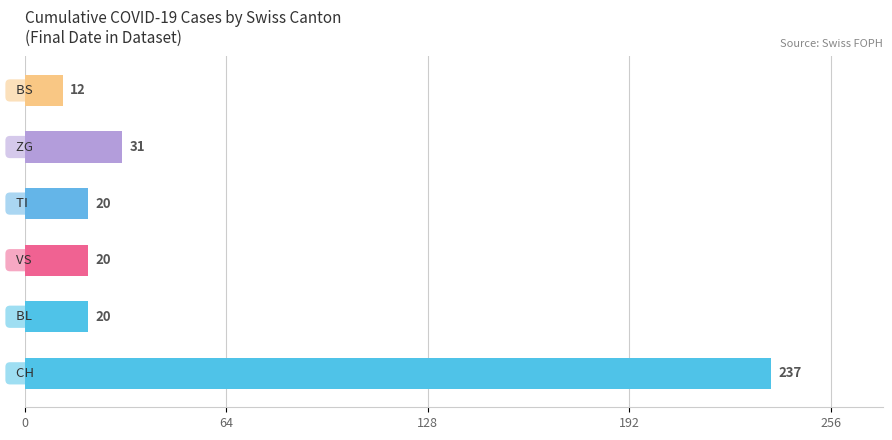

What is the minimum value shown in the chart?

12